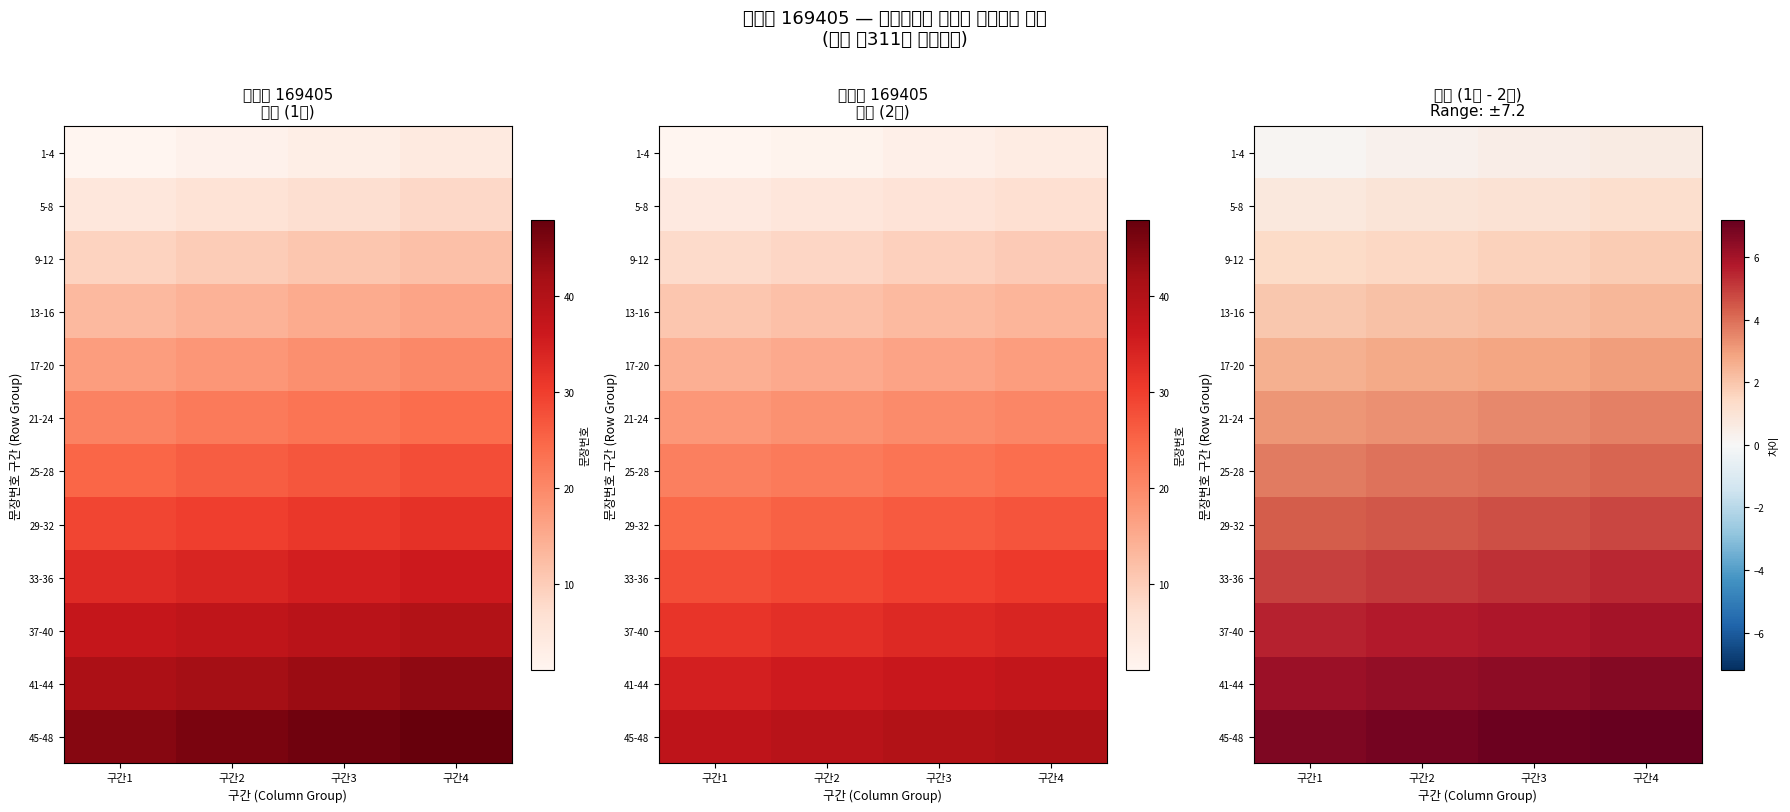

What is the difference between the maximum and minimum values in the 41-44 series?

0.5